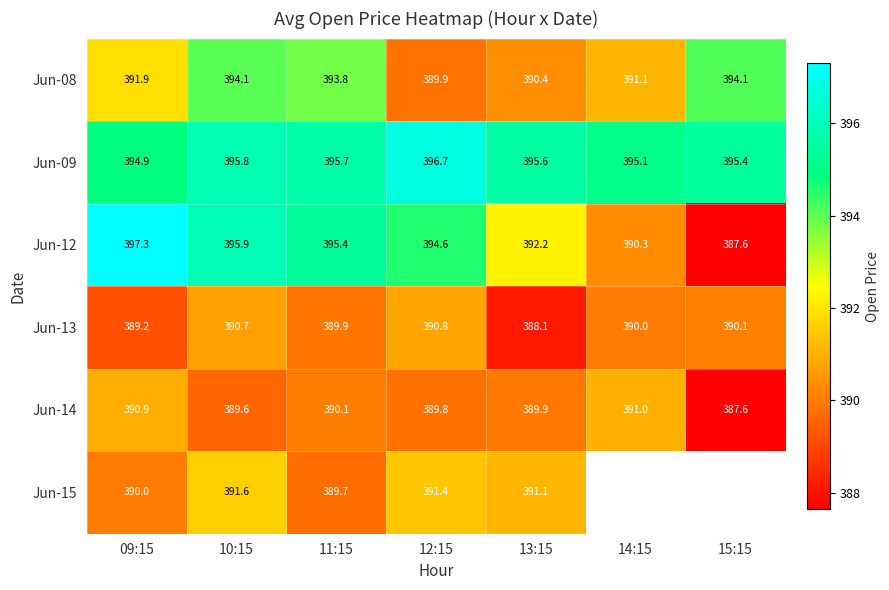

What is the lowest value of the Jun-12 series?

387.6